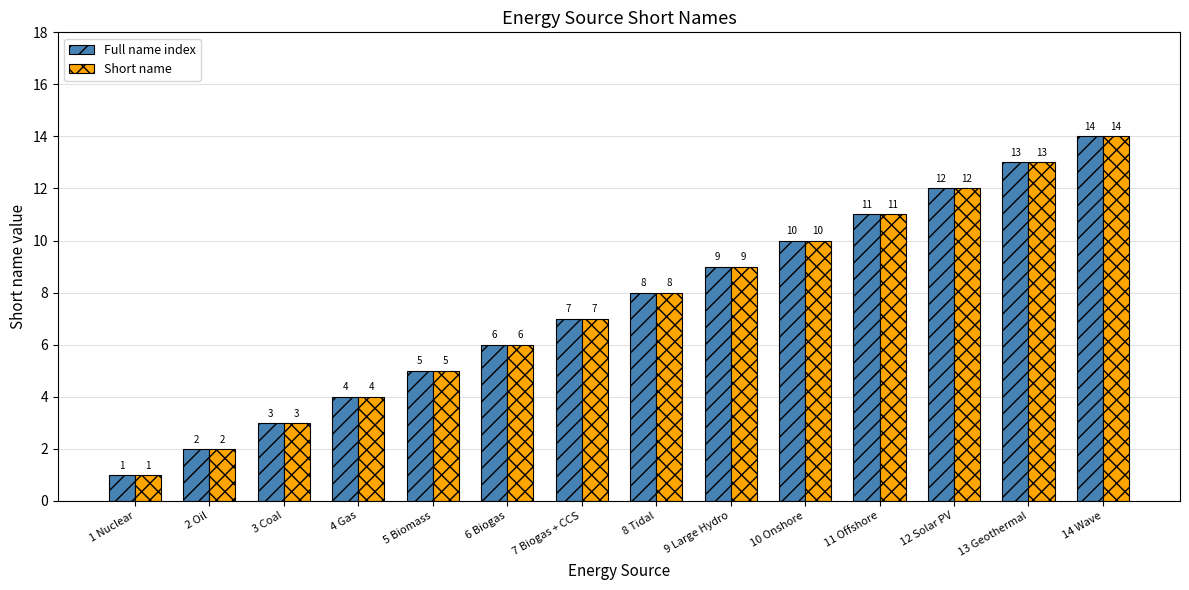

Which label corresponds to the smallest value in the chart?

1 Nuclear